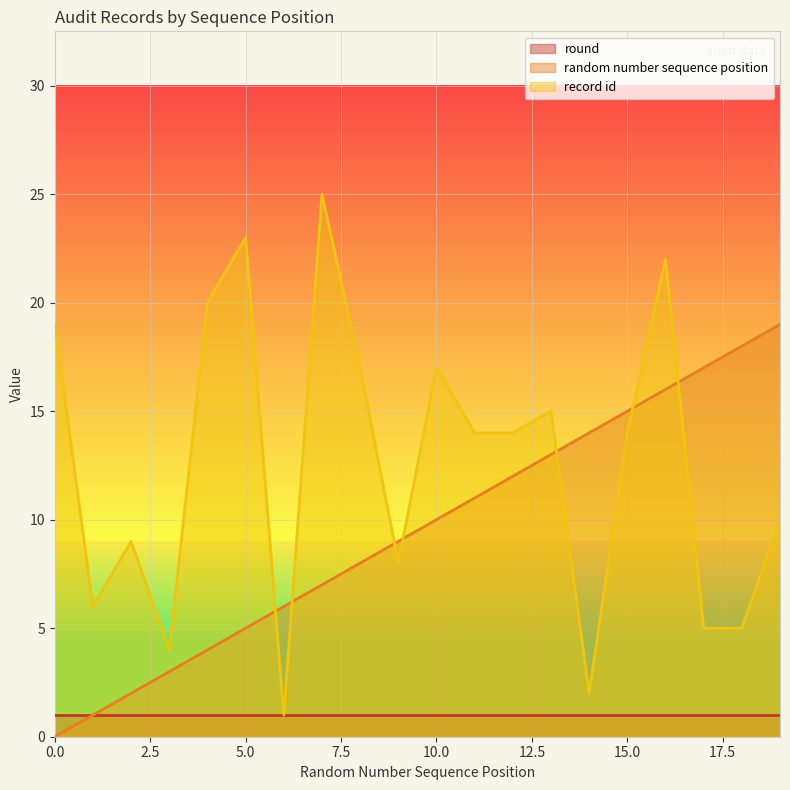

How many times do record id and random number sequence position cross each other?

7